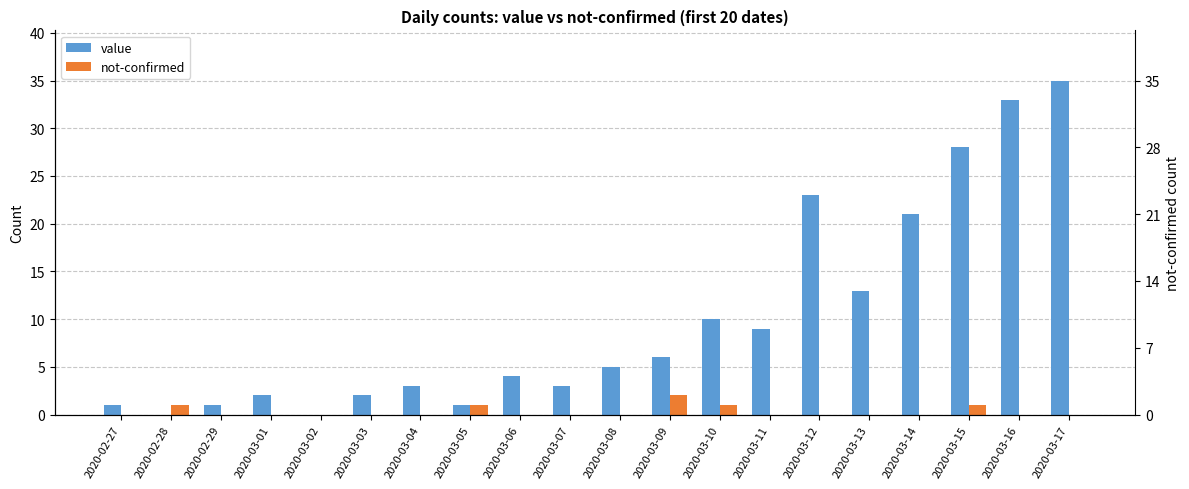

Rank the categories by not-confirmed value from highest to lowest.

2020-03-09, 2020-02-28, 2020-03-05, 2020-03-10, 2020-03-15, 2020-02-27, 2020-02-29, 2020-03-01, 2020-03-02, 2020-03-03, 2020-03-04, 2020-03-06, 2020-03-07, 2020-03-08, 2020-03-11, 2020-03-12, 2020-03-13, 2020-03-14, 2020-03-16, 2020-03-17